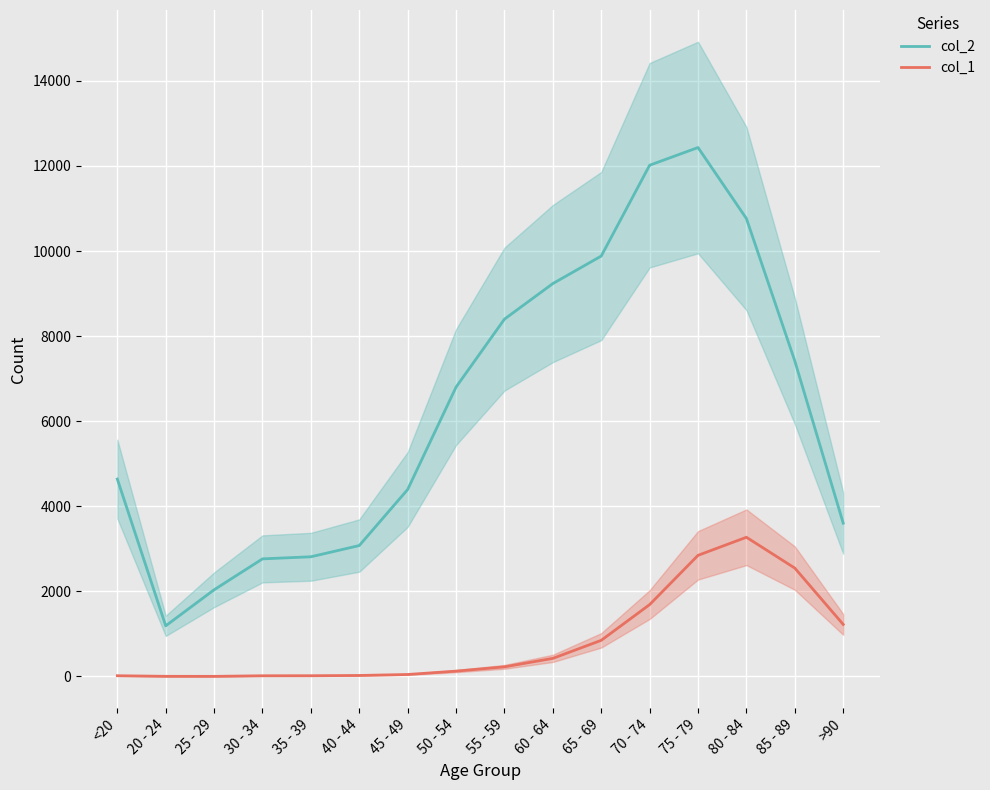

What is the sum of all col_2 values?

101482